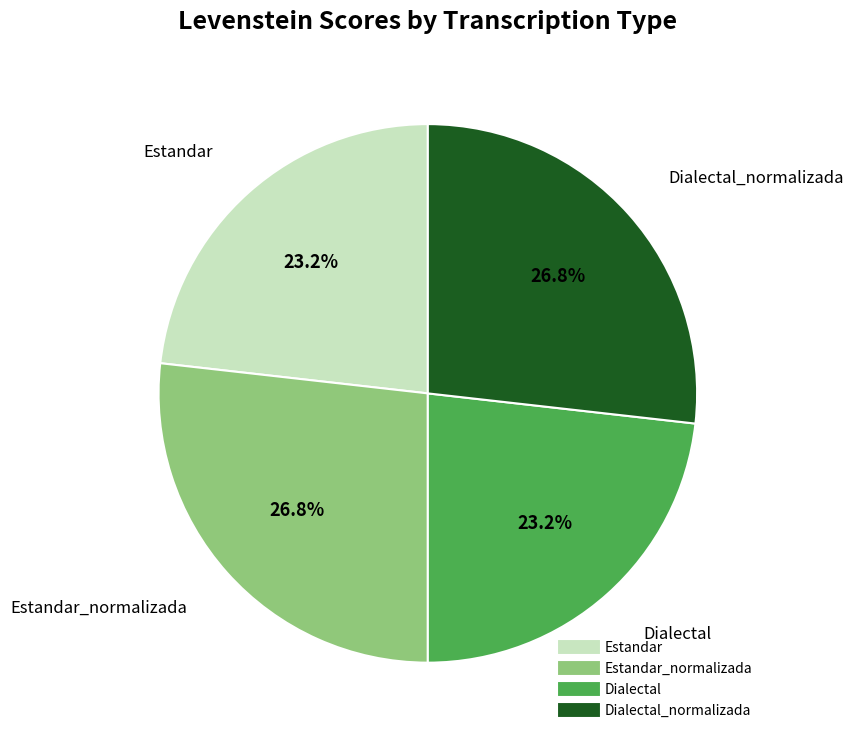

Is there any slice that represents more than half of the pie?

No